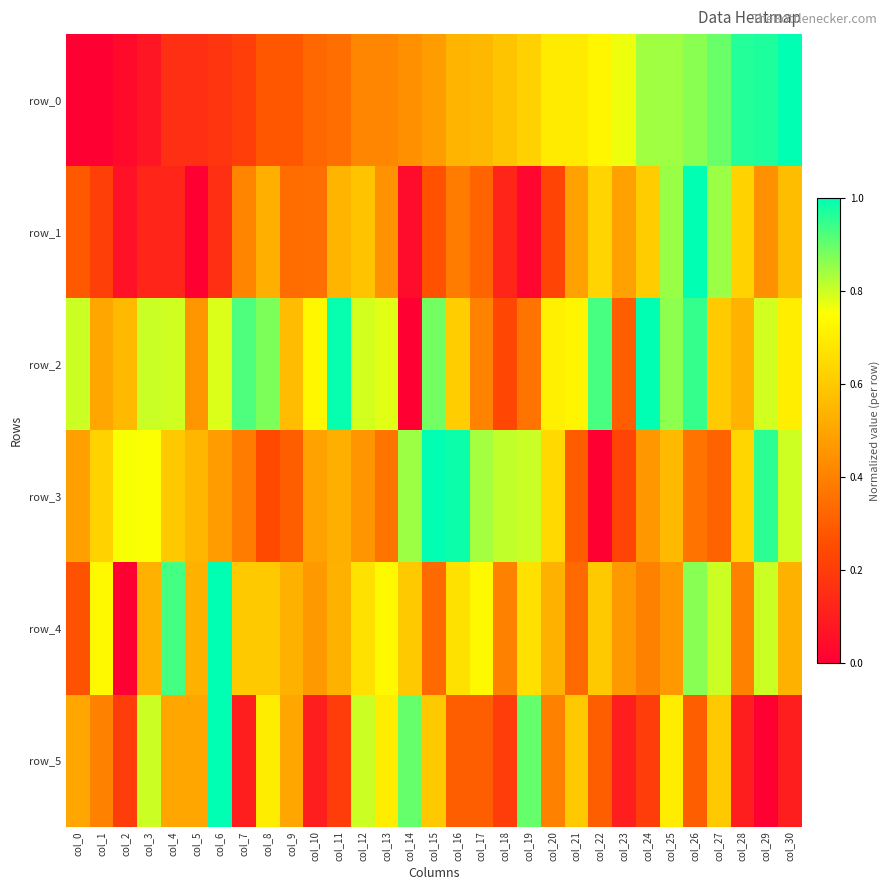

Reading right to left, what are all the values shown in this chart?

row_0: 1.0	1.0	1.0	0.9	0.9	0.8	0.8	0.8	0.7	0.7	0.7	0.6	0.6	0.6	0.5	0.5	0.4	0.4	0.4	0.3	0.3	0.3	0.3	0.2	0.2	0.2	0.2	0.1	0.0	0.0	0.0
row_1: 0.6	0.4	0.6	0.8	1.0	0.8	0.6	0.5	0.6	0.5	0.2	0.0	0.1	0.3	0.4	0.3	0.0	0.4	0.6	0.5	0.3	0.3	0.5	0.4	0.2	0.0	0.1	0.1	0.1	0.2	0.3
row_2: 0.7	0.8	0.5	0.6	0.9	0.9	1.0	0.3	0.9	0.7	0.7	0.4	0.2	0.4	0.6	0.9	0.0	0.8	0.8	1.0	0.7	0.6	0.9	0.9	0.8	0.5	0.8	0.8	0.6	0.5	0.8
row_3: 0.8	1.0	0.6	0.3	0.4	0.6	0.5	0.2	0.0	0.3	0.6	0.8	0.8	0.8	1.0	1.0	0.8	0.4	0.5	0.5	0.5	0.3	0.2	0.4	0.5	0.5	0.6	0.8	0.8	0.6	0.5
row_4: 0.5	0.8	0.4	0.8	0.9	0.5	0.4	0.5	0.6	0.3	0.5	0.7	0.4	0.7	0.7	0.3	0.6	0.7	0.7	0.5	0.5	0.5	0.6	0.6	1.0	0.5	0.9	0.5	0.0	0.7	0.3
row_5: 0.1	0.0	0.1	0.6	0.3	0.7	0.2	0.1	0.3	0.6	0.4	0.9	0.2	0.3	0.3	0.6	0.9	0.7	0.8	0.2	0.1	0.5	0.7	0.1	1.0	0.5	0.5	0.8	0.2	0.4	0.5